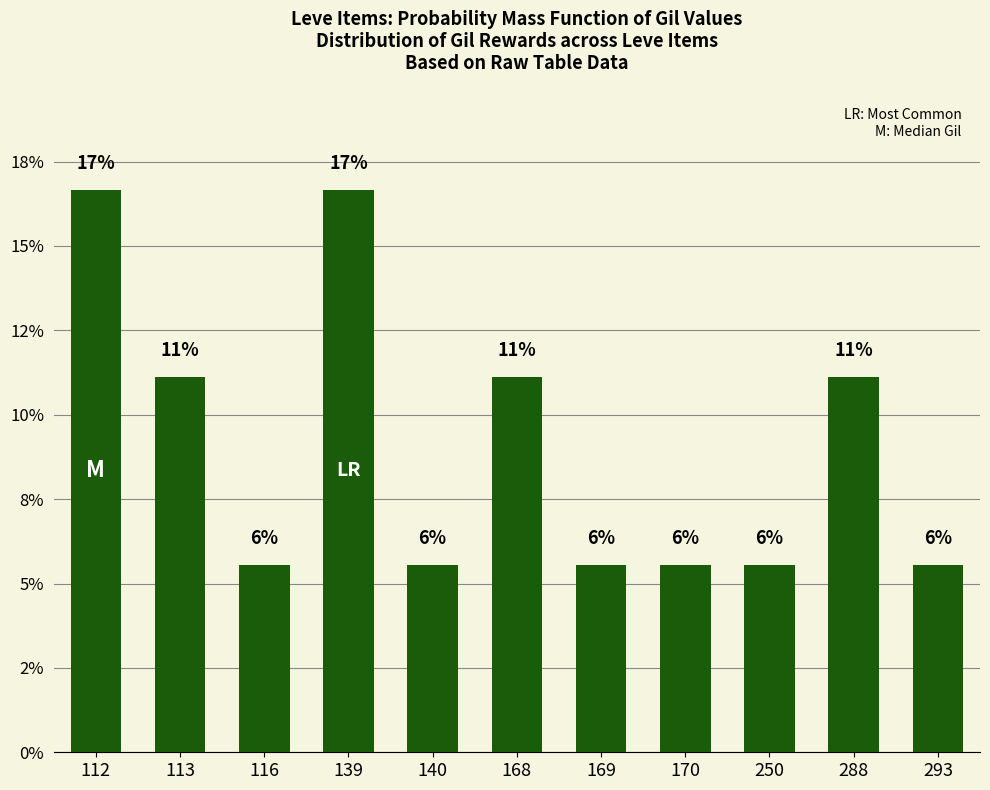

Are the bars horizontal?

No